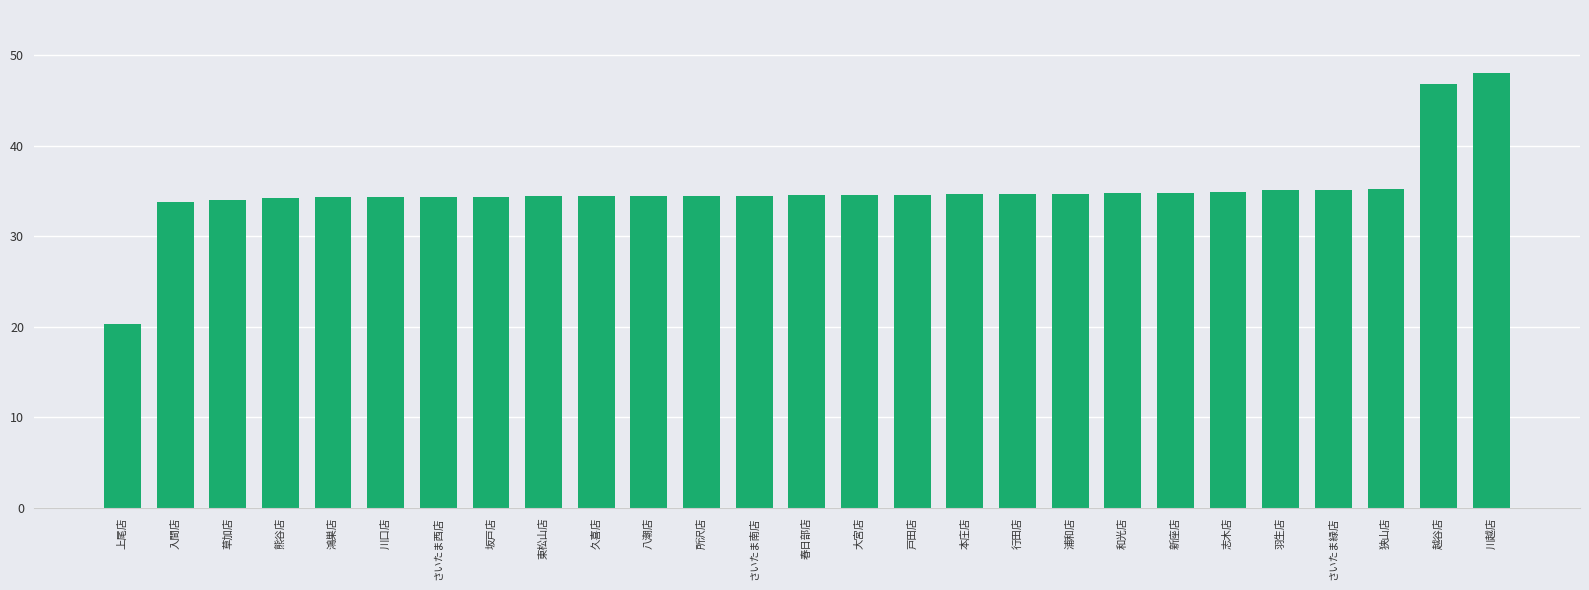

What is the difference between the maximum and minimum values?

27.7